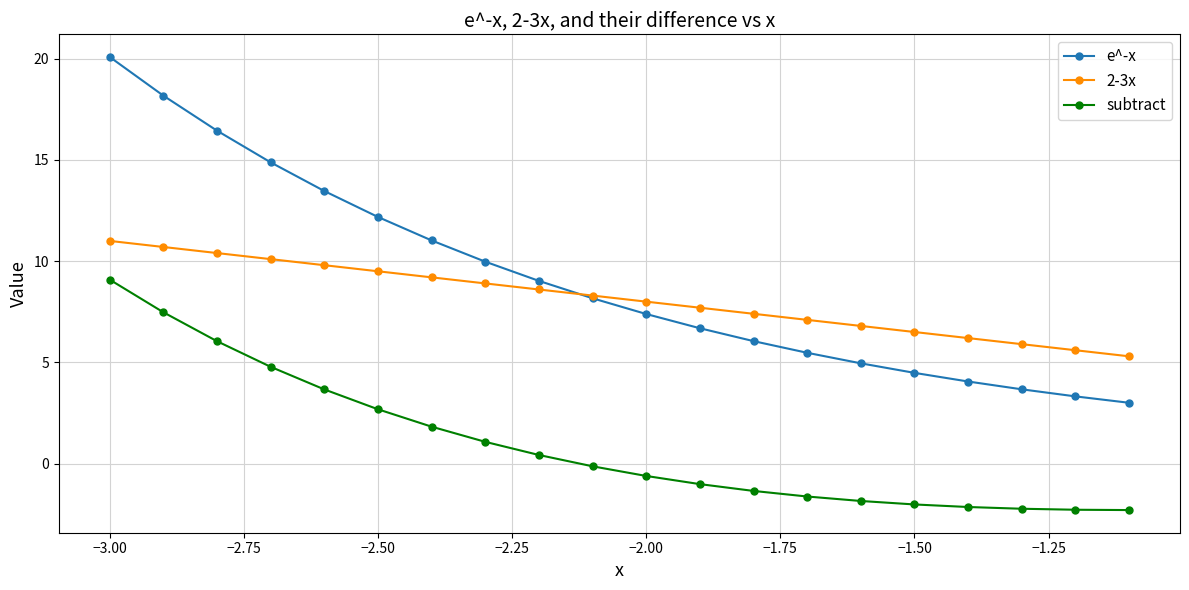

What is the sum of all subtract values?

19.5